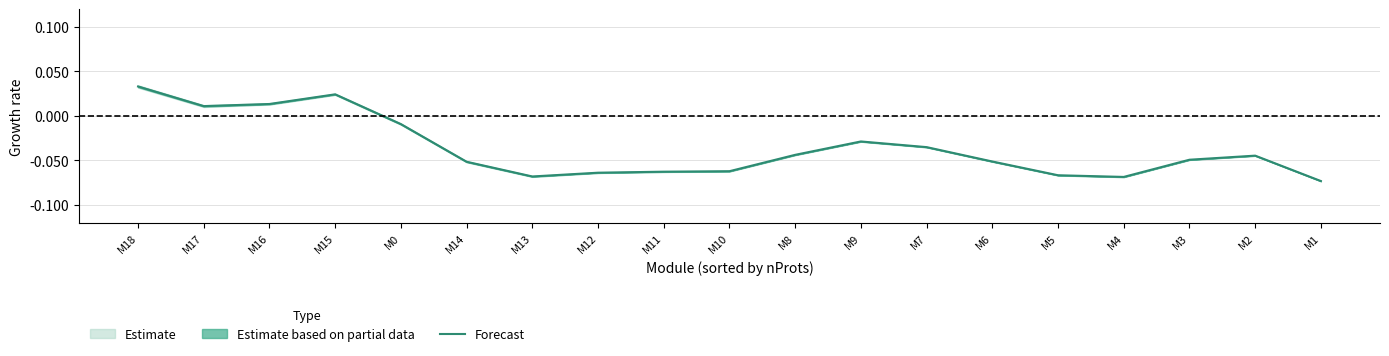

What position from the right is M11?

11